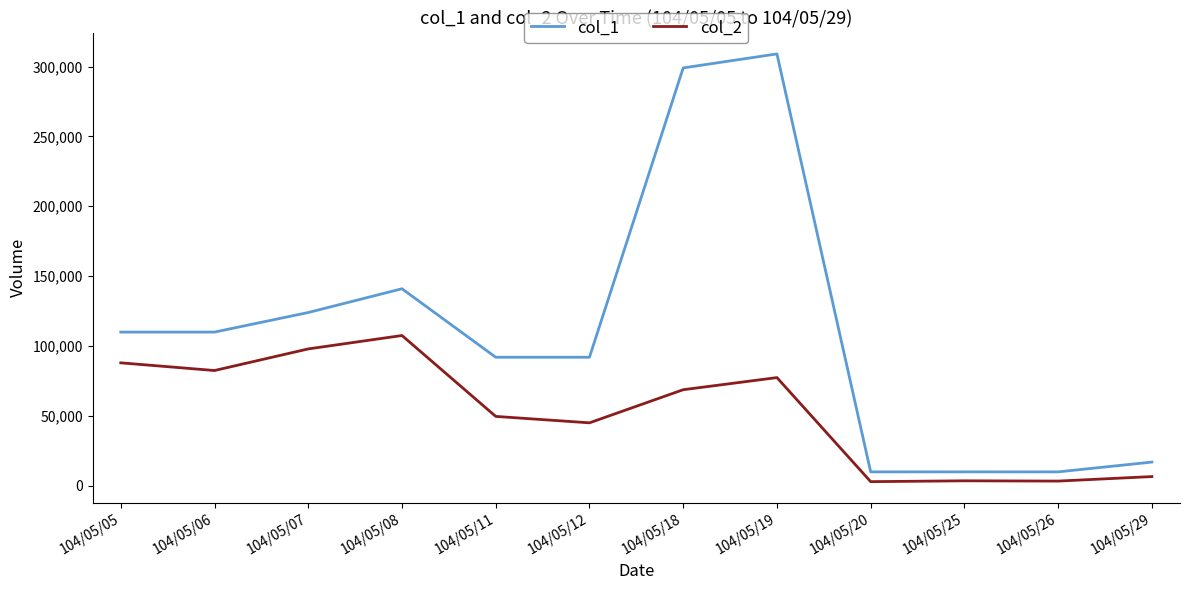

Rank the series by their maximum value, from lowest to highest.

col_2, col_1